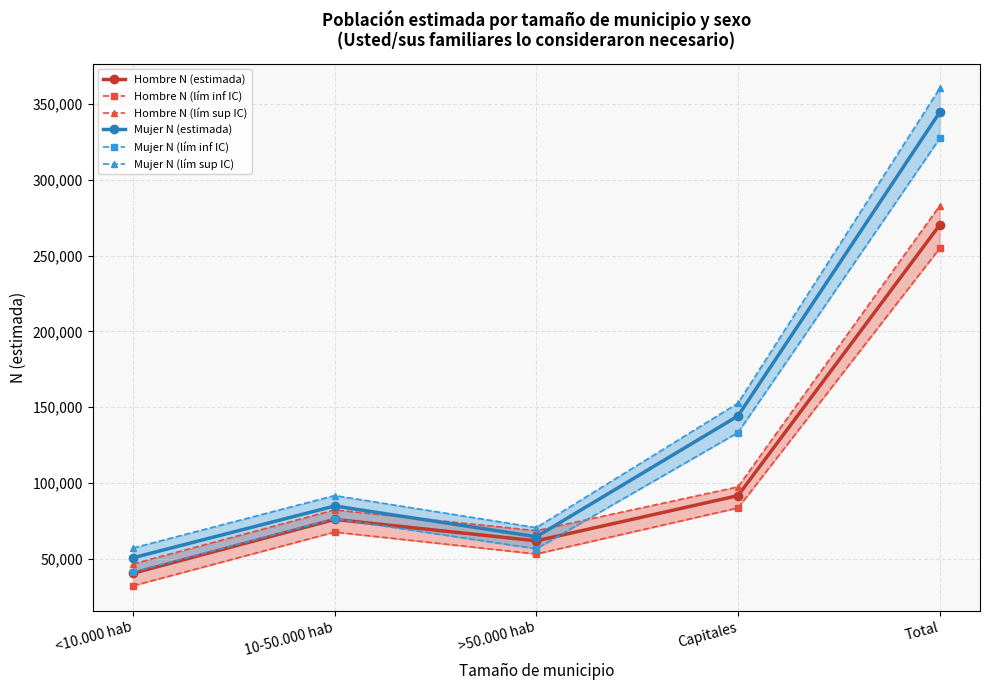

Count the number of categories in the chart.

5